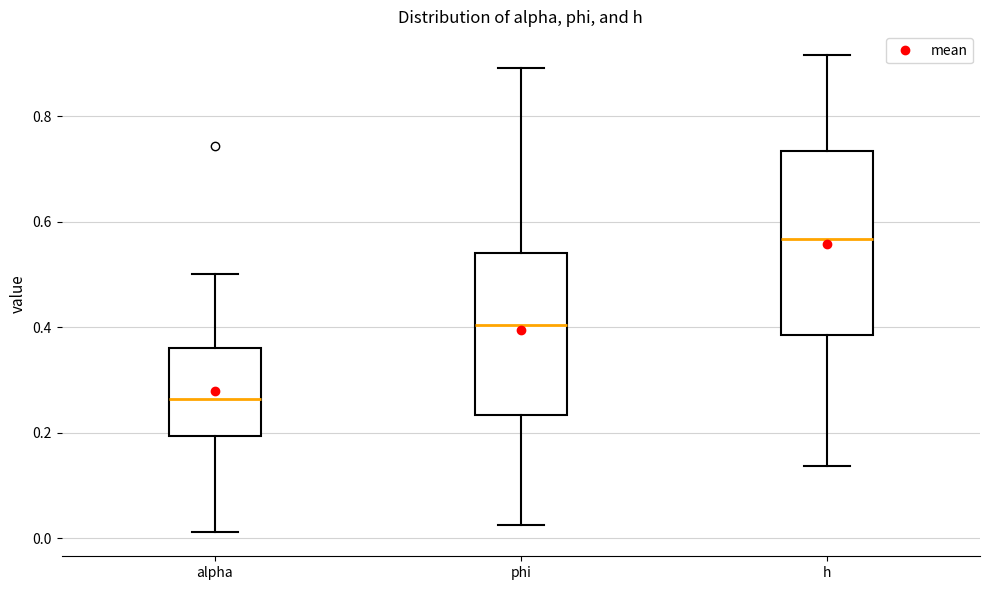

Where is the upper edge of the box for phi on the y-axis? The values are not printed on the chart, so give them approximately, as read against the axis.

0.54